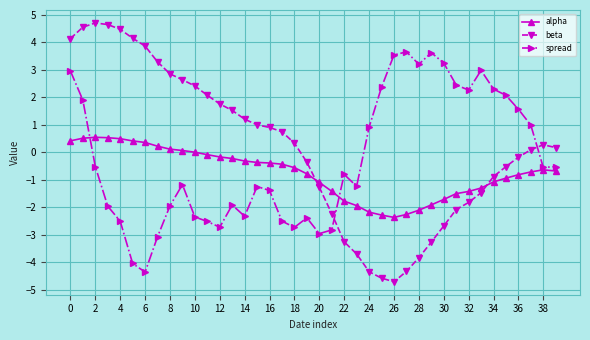

Is this an area chart (filled region under the line)?

No